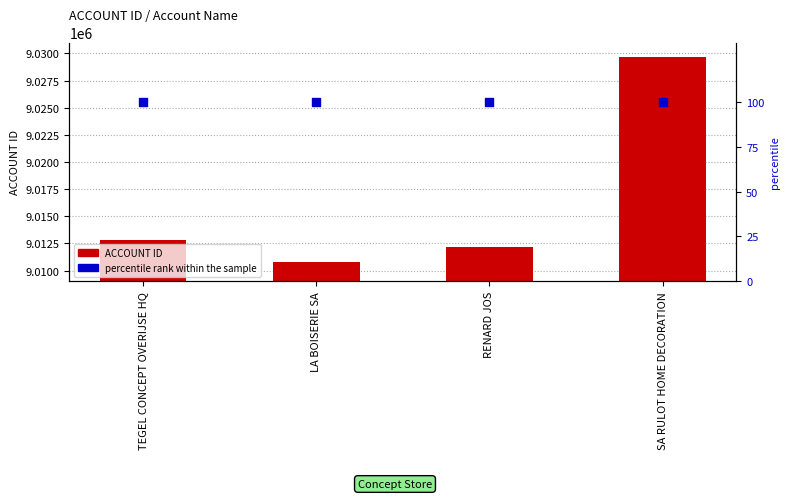

At which category is the sum across all series the highest?

SA RULOT HOME DECORATION